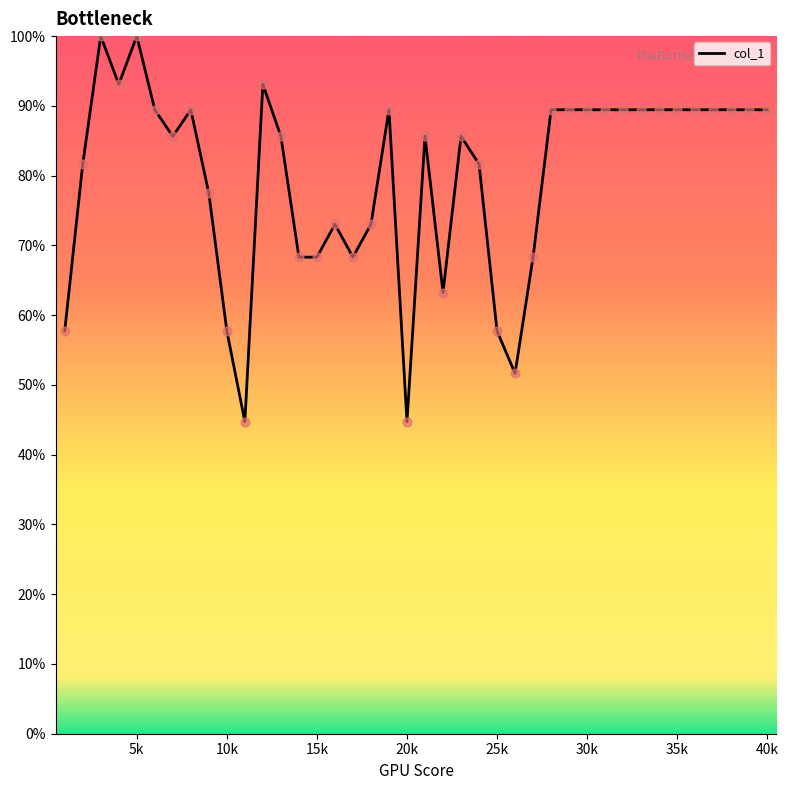

What is the minimum value shown in the chart?

44.7